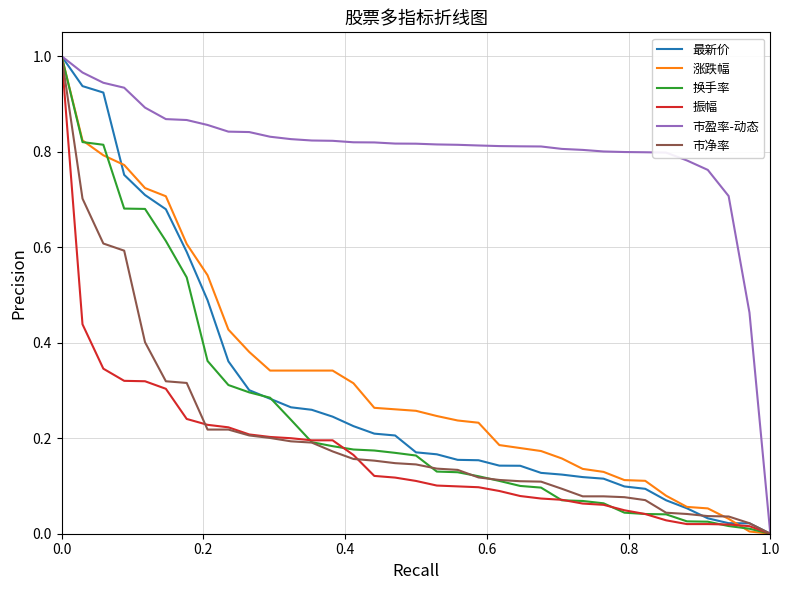

Does the chart have visible grid lines?

Yes